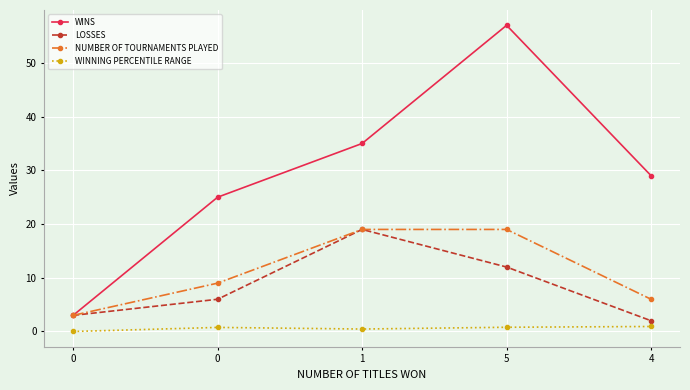

What are all the series names shown in the legend?

WINS, LOSSES, NUMBER OF TOURNAMENTS PLAYED, WINNING PERCENTILE RANGE